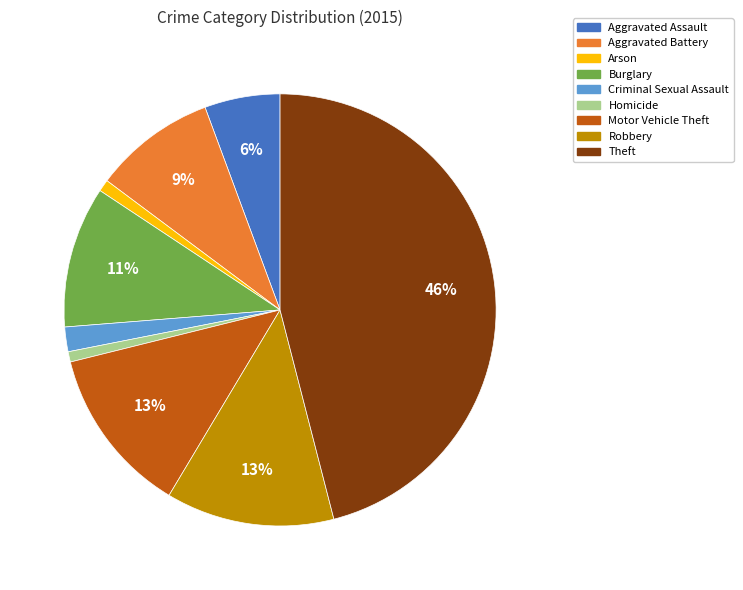

Between Aggravated Assault and Arson, which is larger?

Aggravated Assault